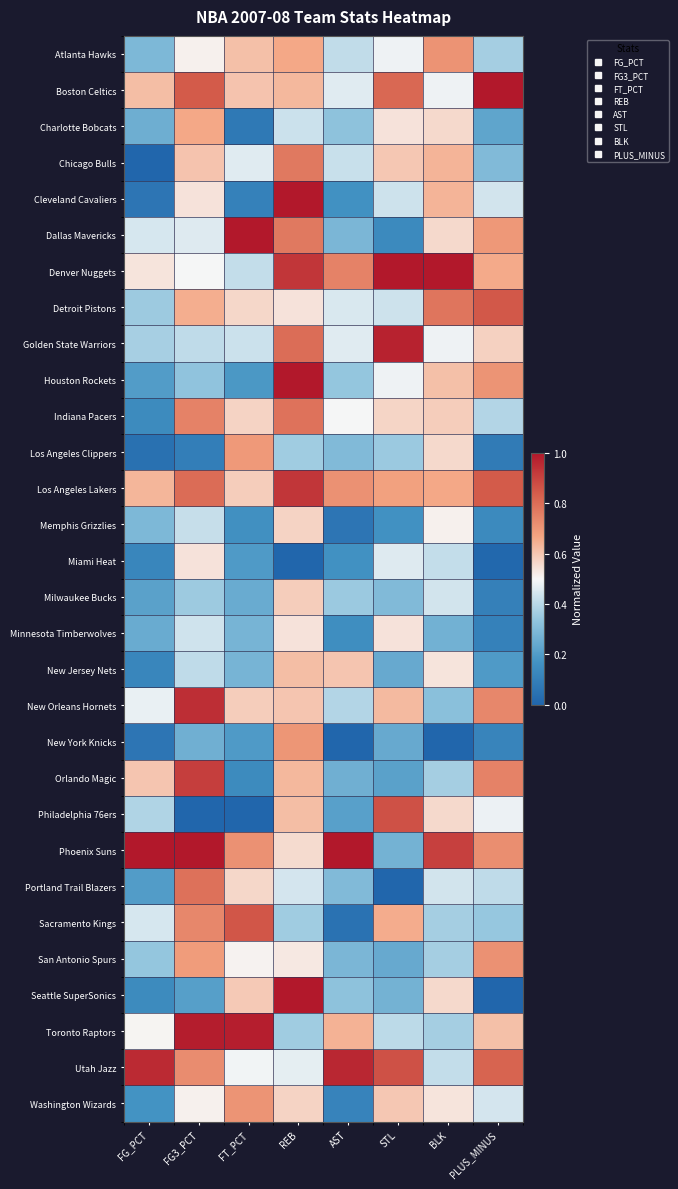

Which series has the largest total across all categories?

Phoenix Suns